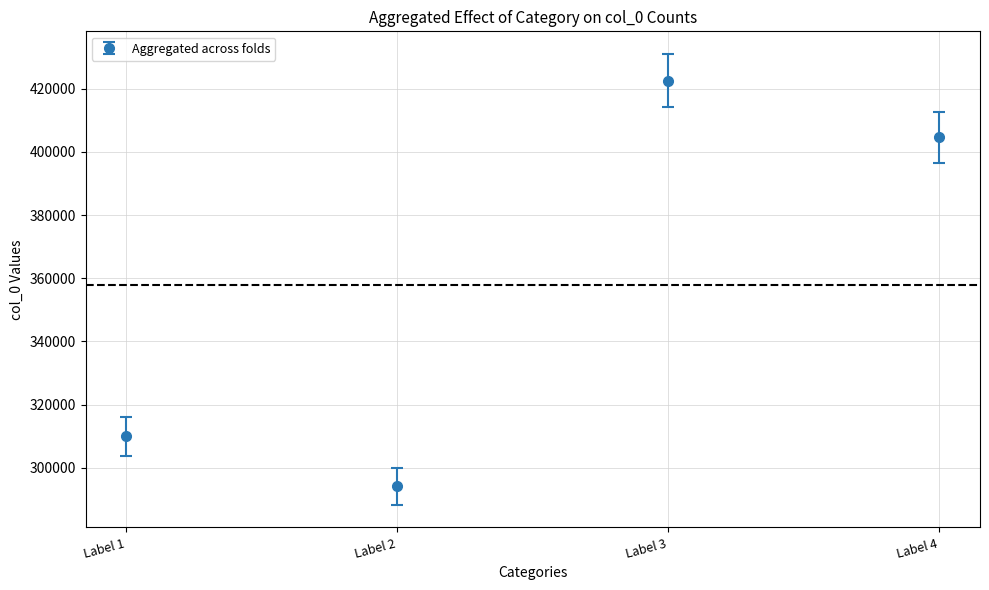

Reading left to right, extract all data points from this chart.

309897	294129	422560	404619